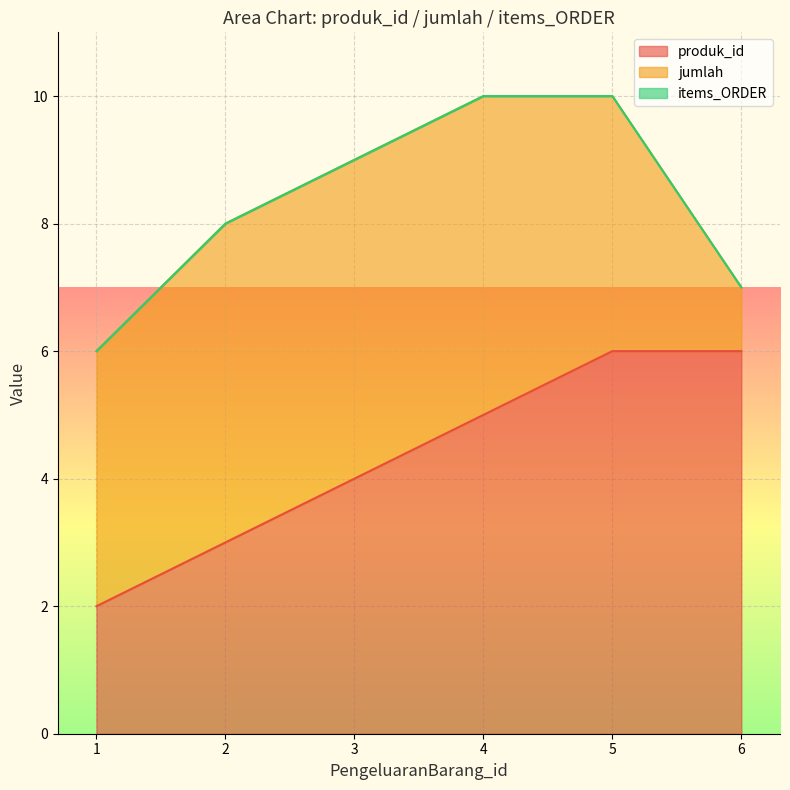

List the labels in order of jumlah value, smallest first.

6, 1, 5, 2, 3, 4